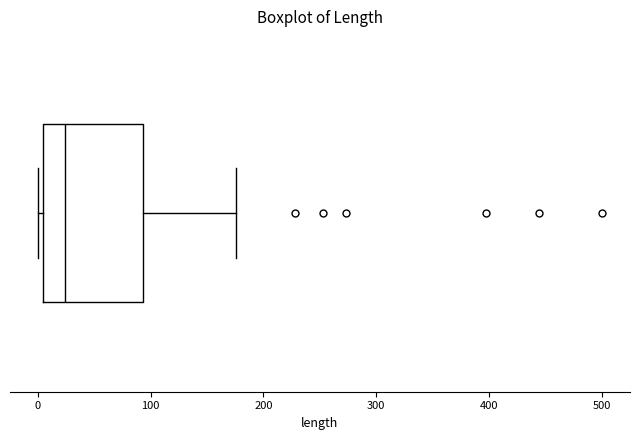

Read this box plot against the x-axis: the position of the median line, the range covered by the box, and the ends of both whiskers. The values are not printed on the chart, so give them approximately, as read against the axis.

median 20, box 0 to 90, whiskers 0 (just left of the box's left edge) to 180